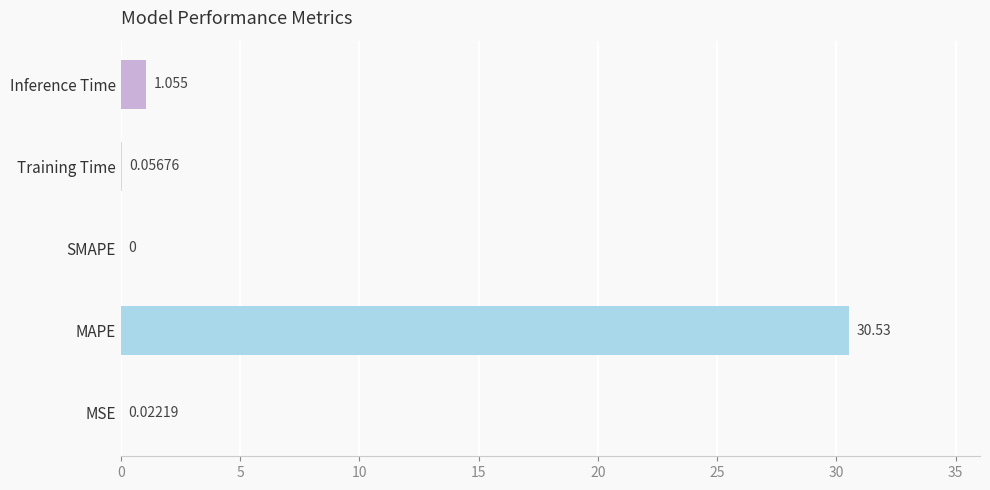

Where is the data nearest to the value 15?

Inference Time